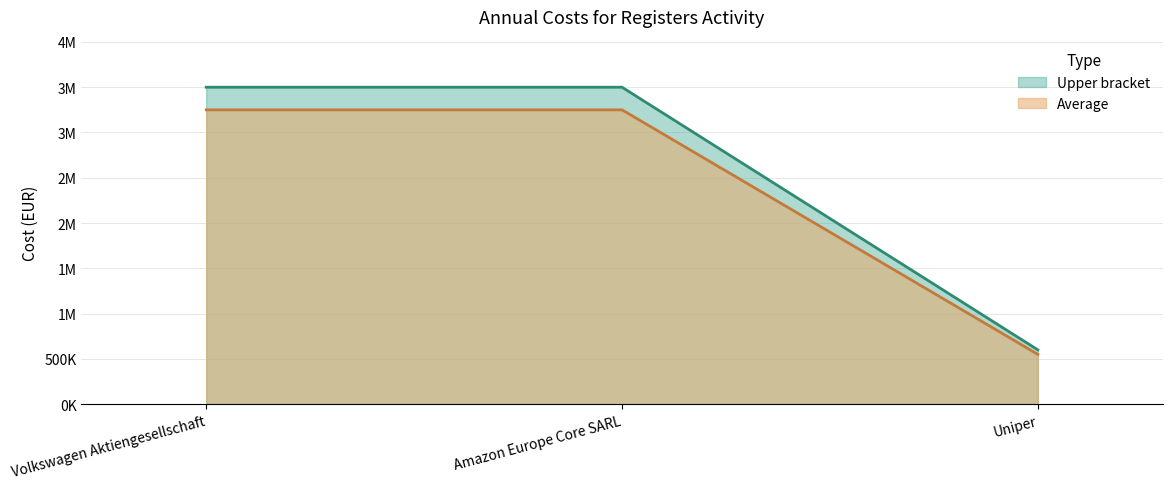

The Average series shows 926458.5 at Uniper. True or false?

False